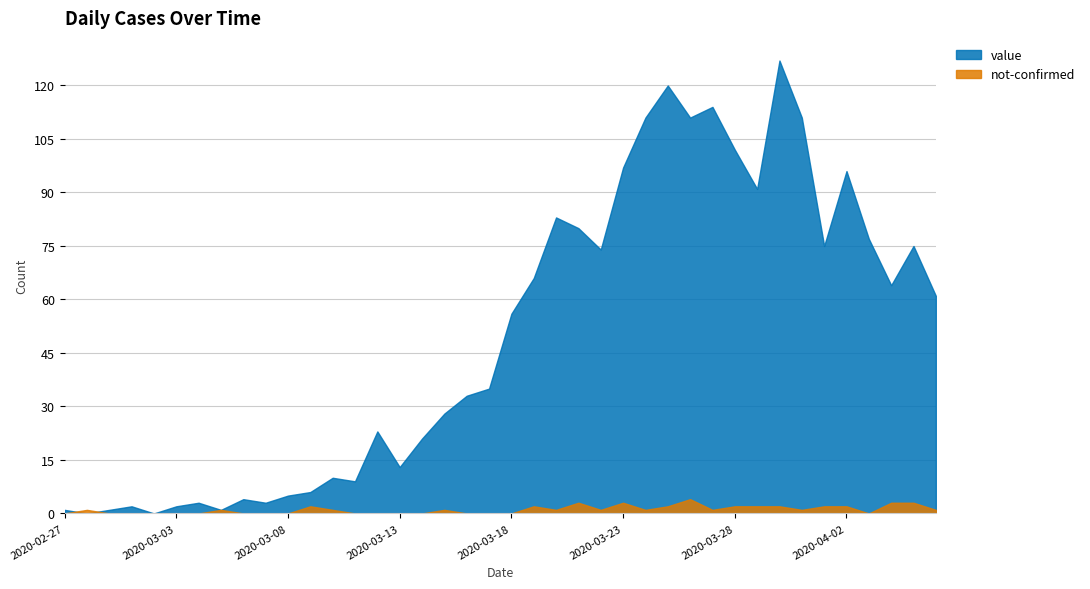

True or false: not-confirmed has more than 0 interior local peaks.

True